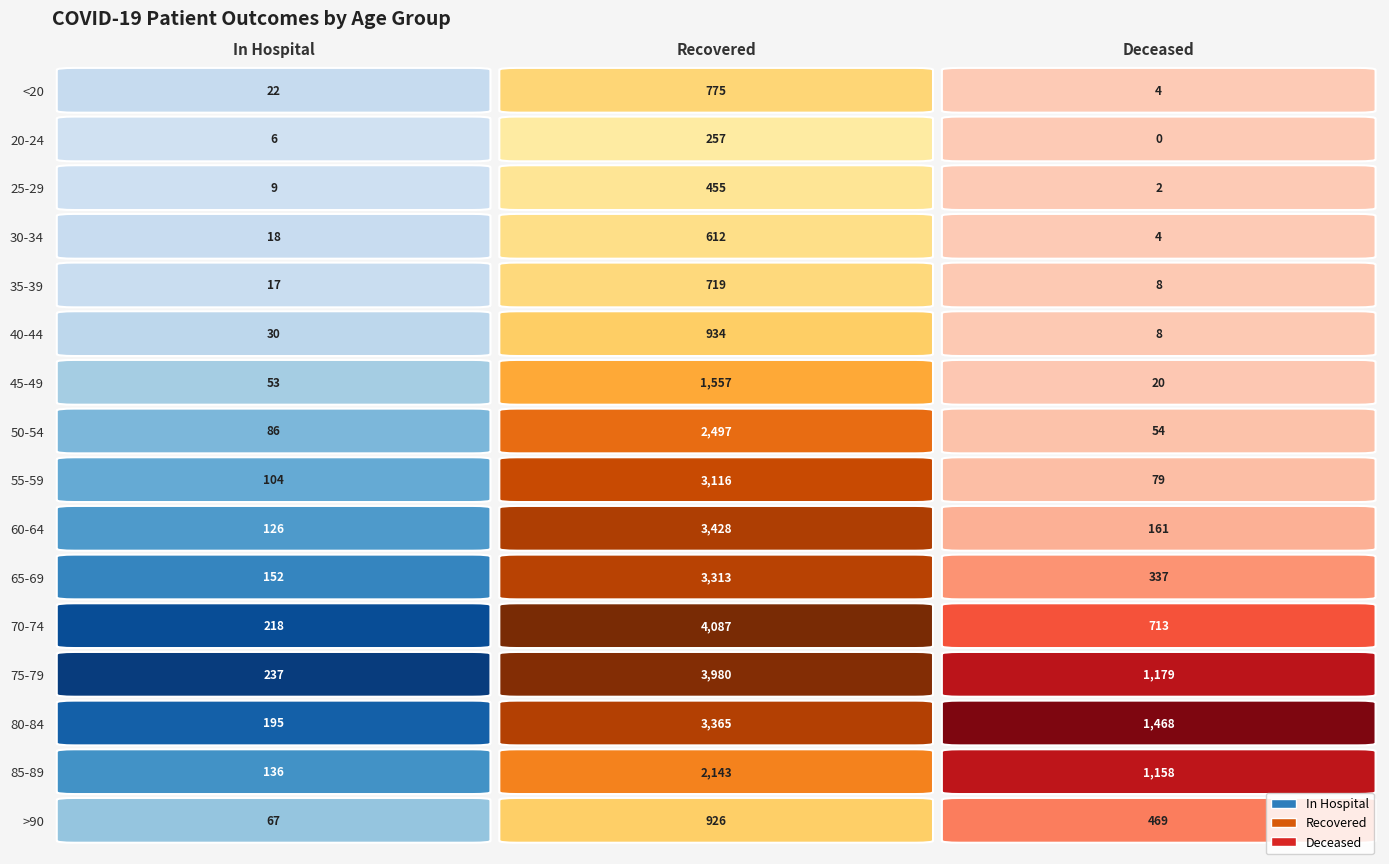

Between 45-49 and 20-24, which is larger?

45-49